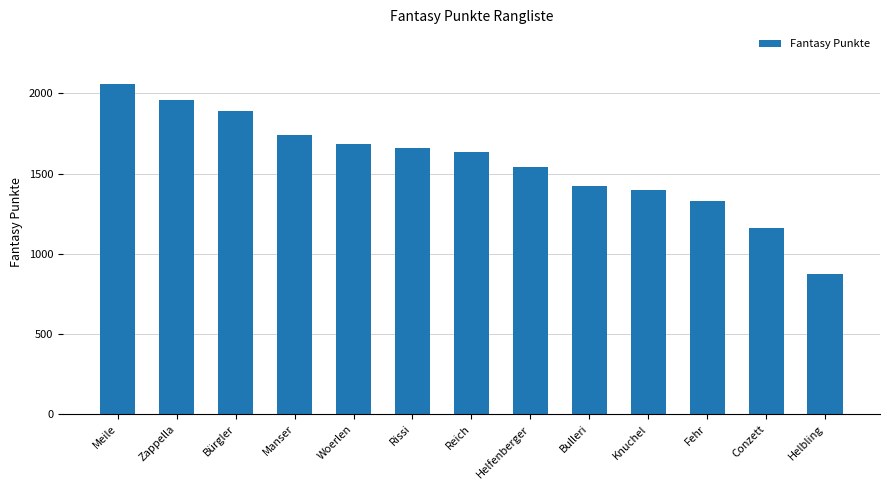

List the labels in order of value, largest first.

Meile, Zappella, Bürgler, Manser, Woerlen, Rissi, Reich, Helfenberger, Bulleri, Knuchel, Fehr, Conzett, Helbling